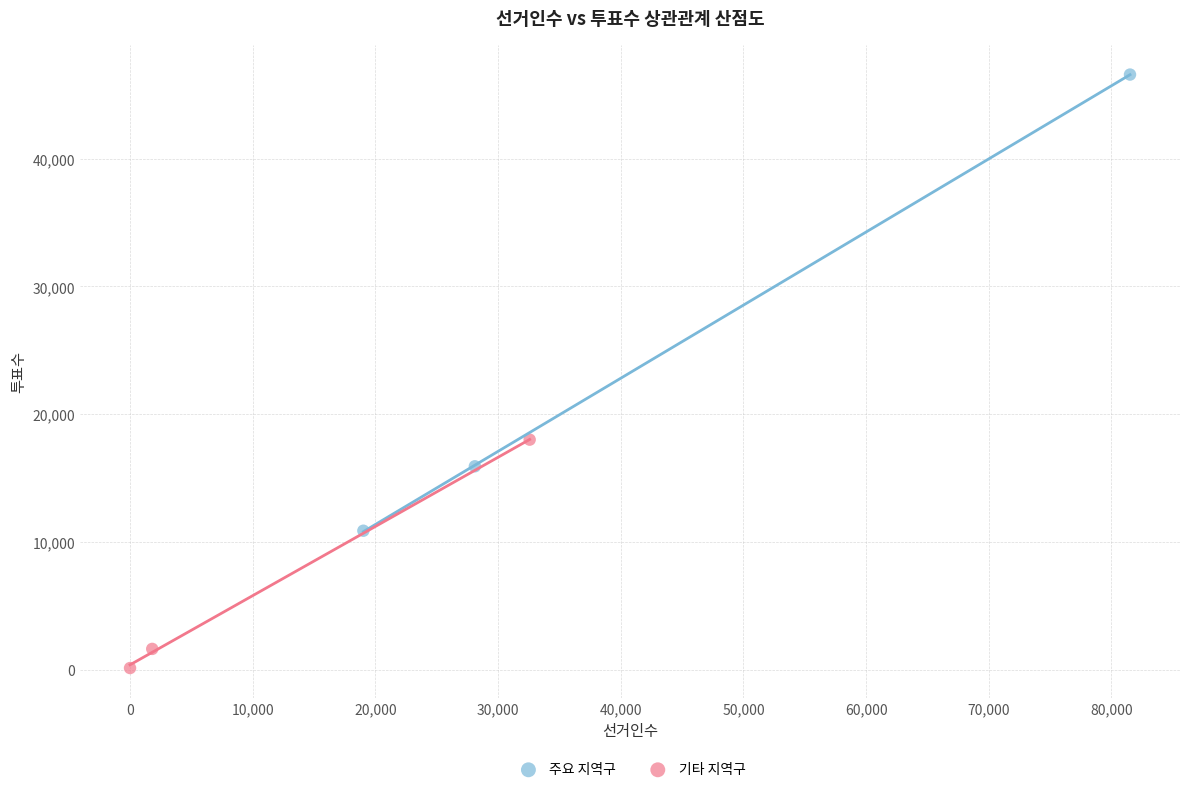

Which series reaches the minimum Y coordinate?

기타 지역구